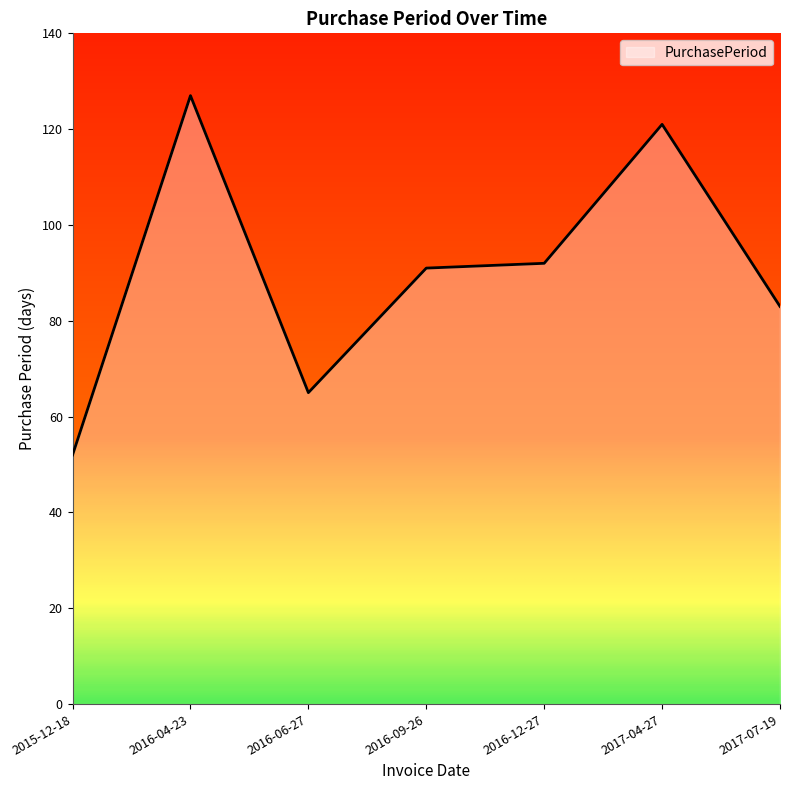

Reading left to right, extract all data points from this chart.

52	127	65	91	92	121	83